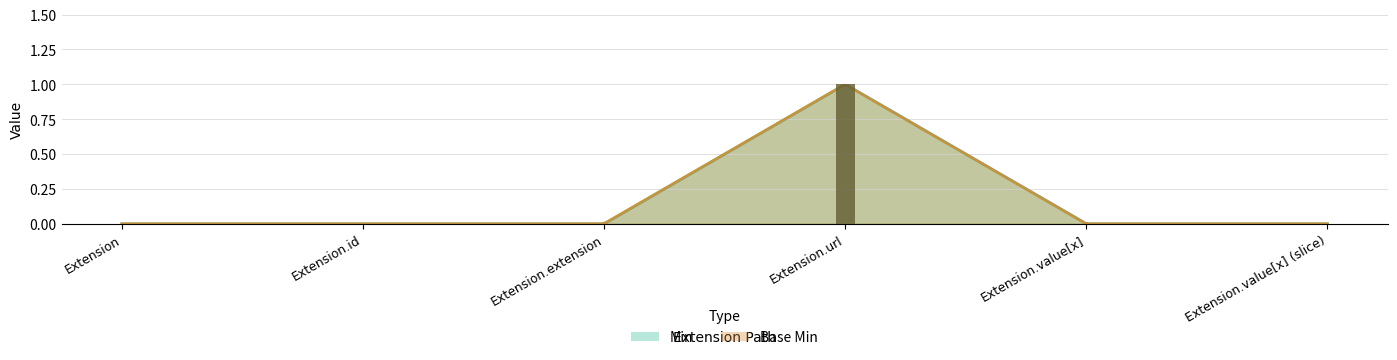

Which series has the largest total across all categories?

Min